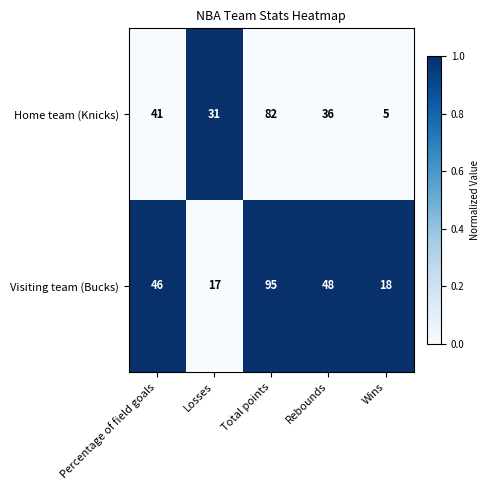

Rank the series at Rebounds from highest to lowest value.

Visiting team (Bucks), Home team (Knicks)